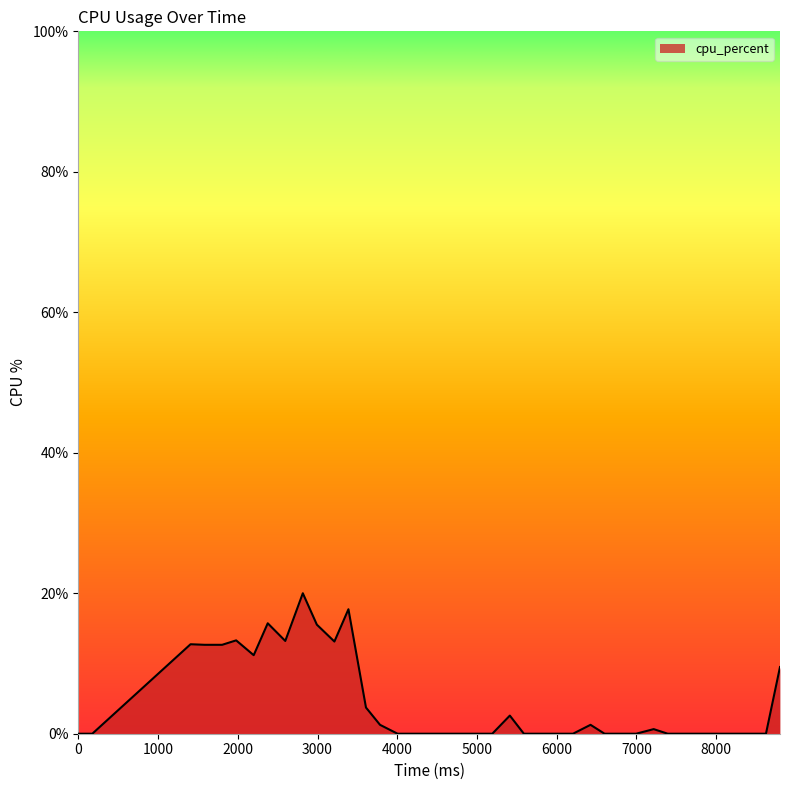

What is the maximum value shown in the chart?

20.0